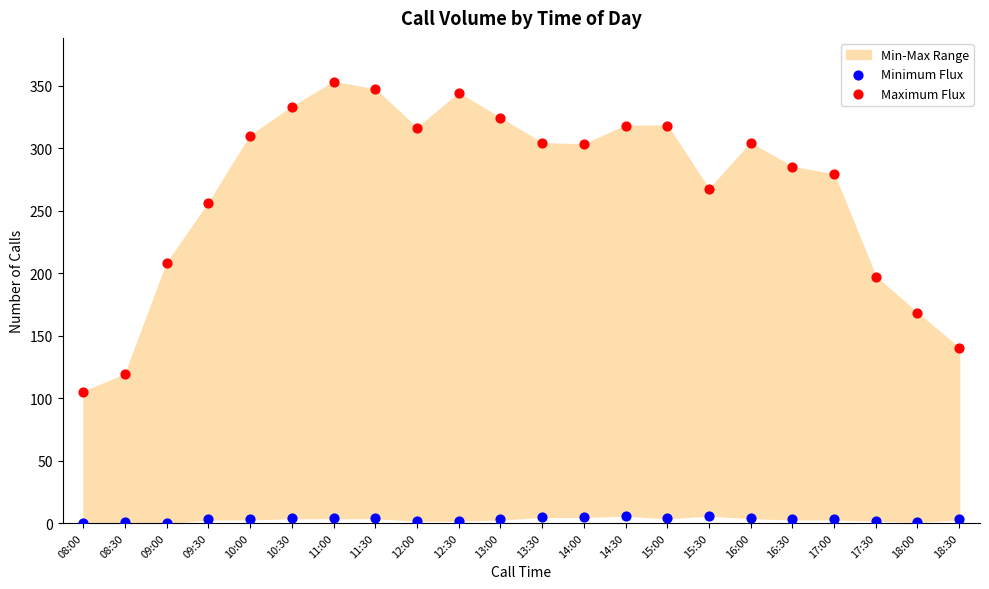

In the Maximum Flux series, what Y value is closest to 229?

208